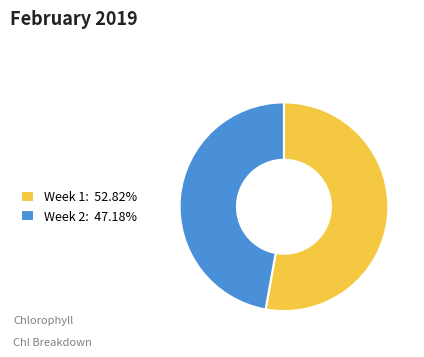

True or false: Week 2 accounts for 47% of the total.

True